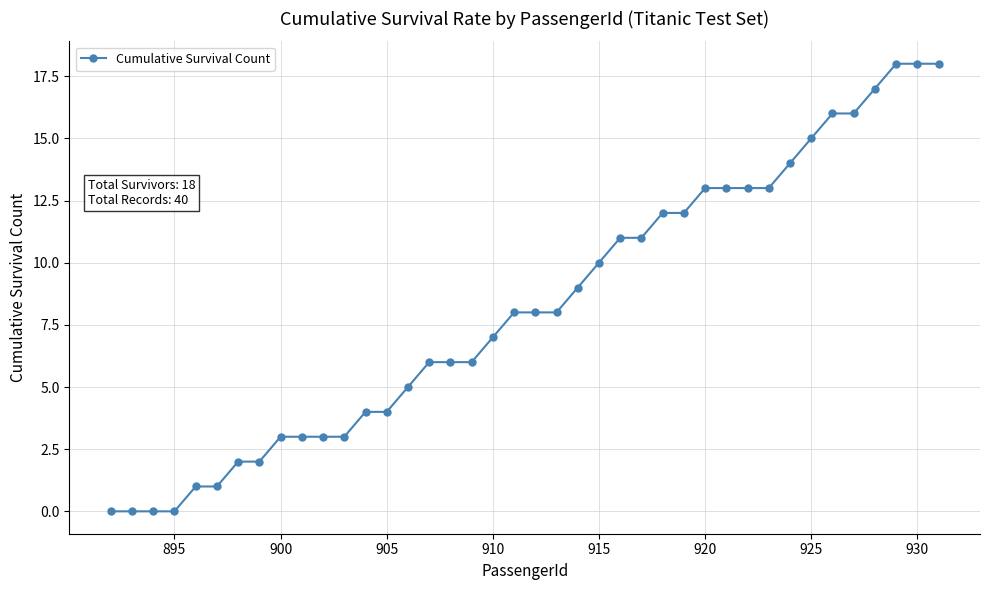

Count the number of categories in the chart.

40